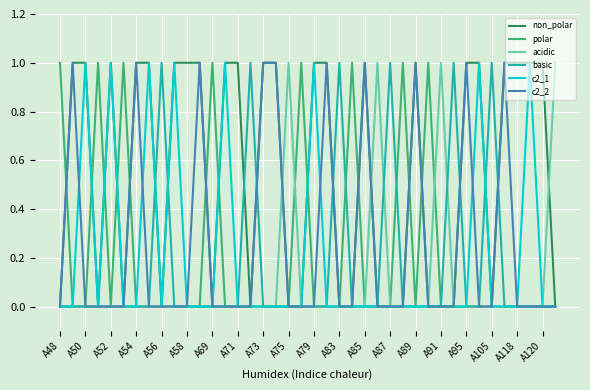

Which series has the largest total across all categories?

non_polar